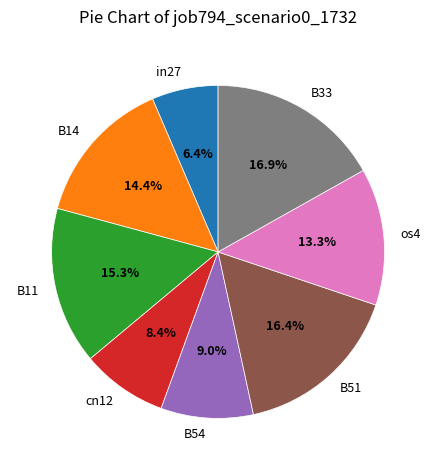

Is the sum of in27 and B33 greater than half?

No